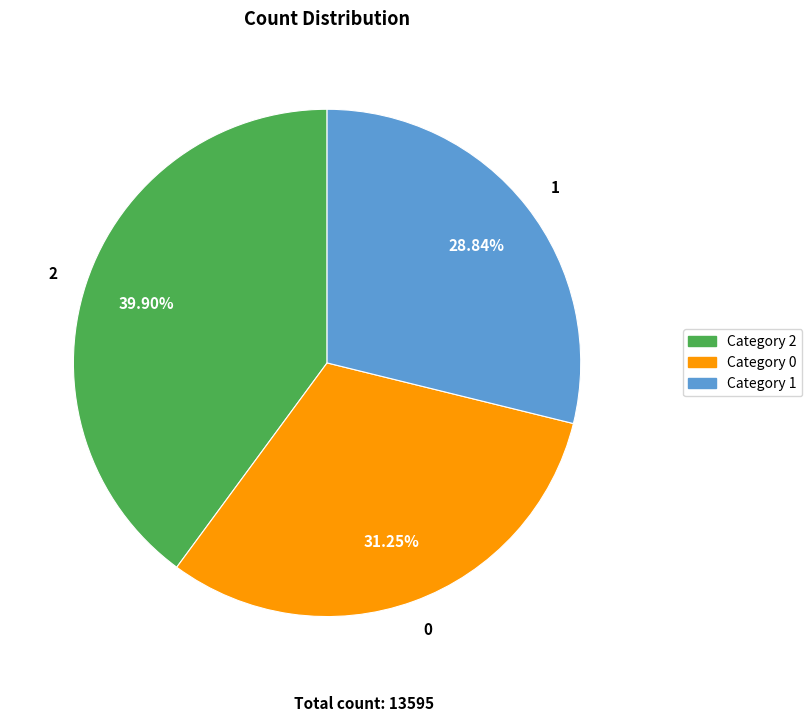

Do 1 and 0 together represent more than half of the pie?

Yes